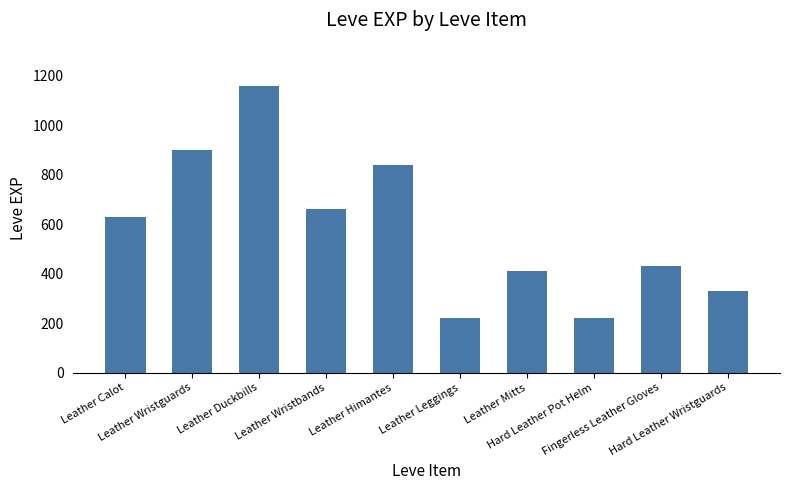

How many values are below 630?

5